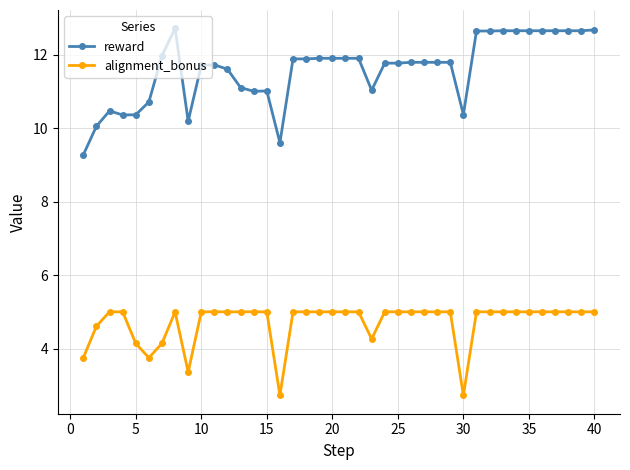

True or false: reward and alignment_bonus cross at least once.

False